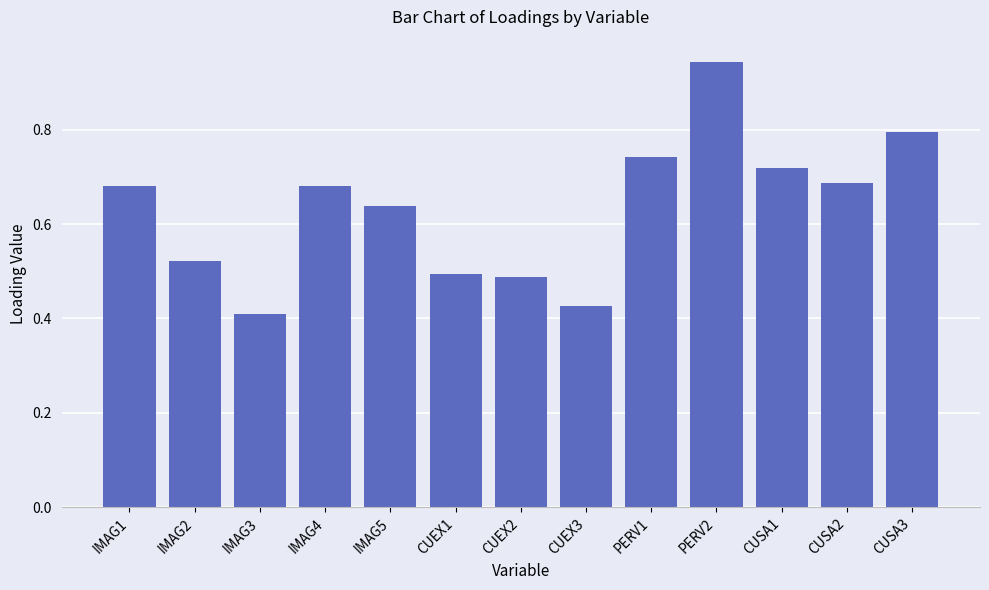

At how many categories does at least one series exceed 0?

13